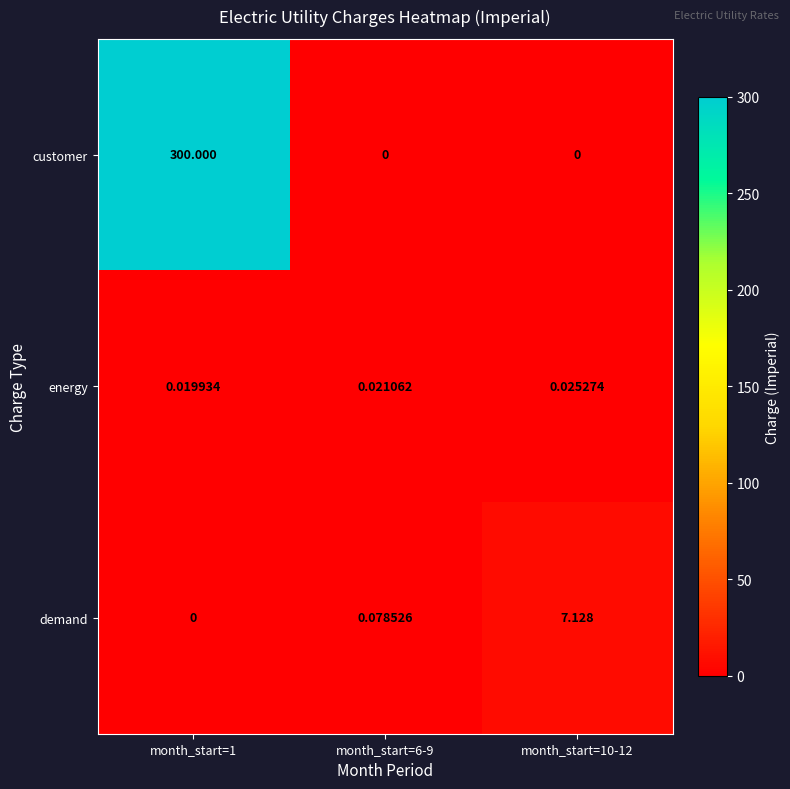

Is the value of customer at month_start=1 greater than the value of demand at month_start=1?

Yes